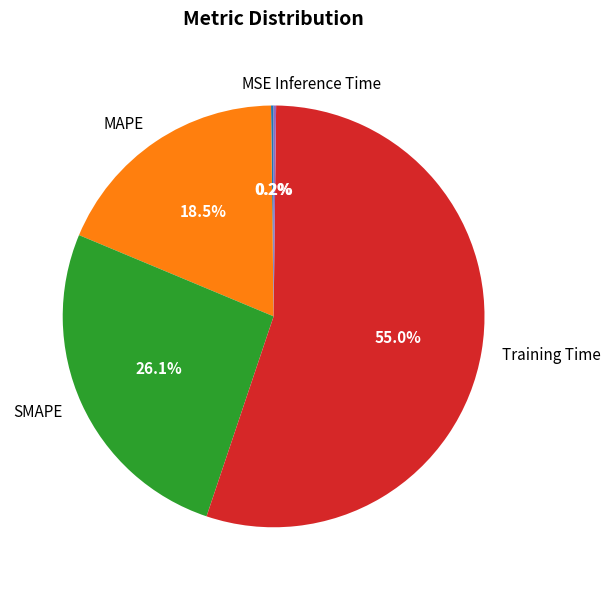

To the nearest percent, what is the average slice percentage?

20%